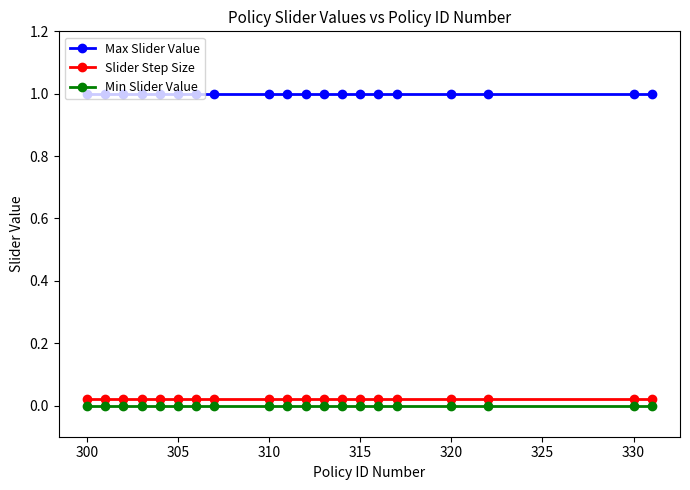

What are all the series names shown in the legend?

Max Slider Value, Slider Step Size, Min Slider Value